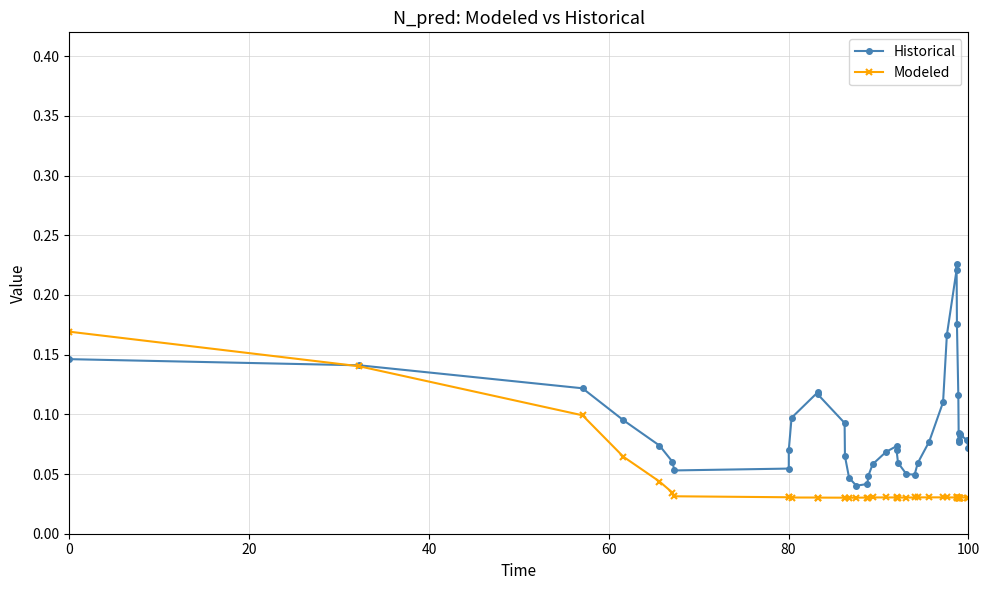

The value of Historical at 80 is 0.1. True or false?

False